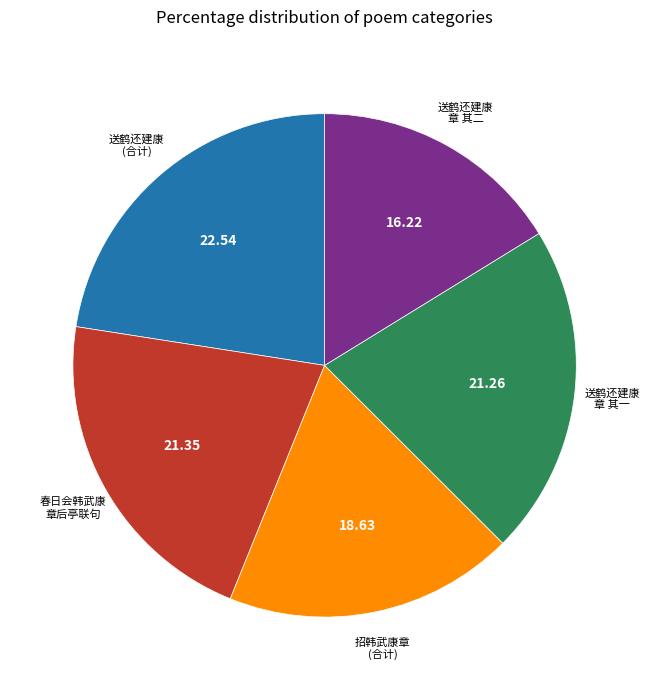

Is there any slice that represents more than half of the pie?

No